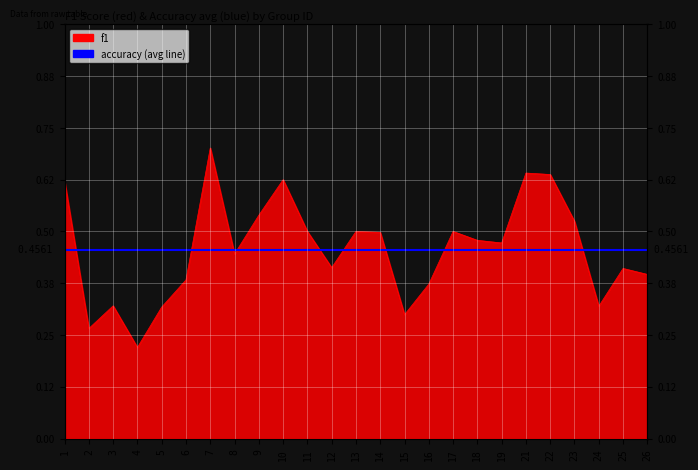

What is the value of the 13th point from the left?

0.5